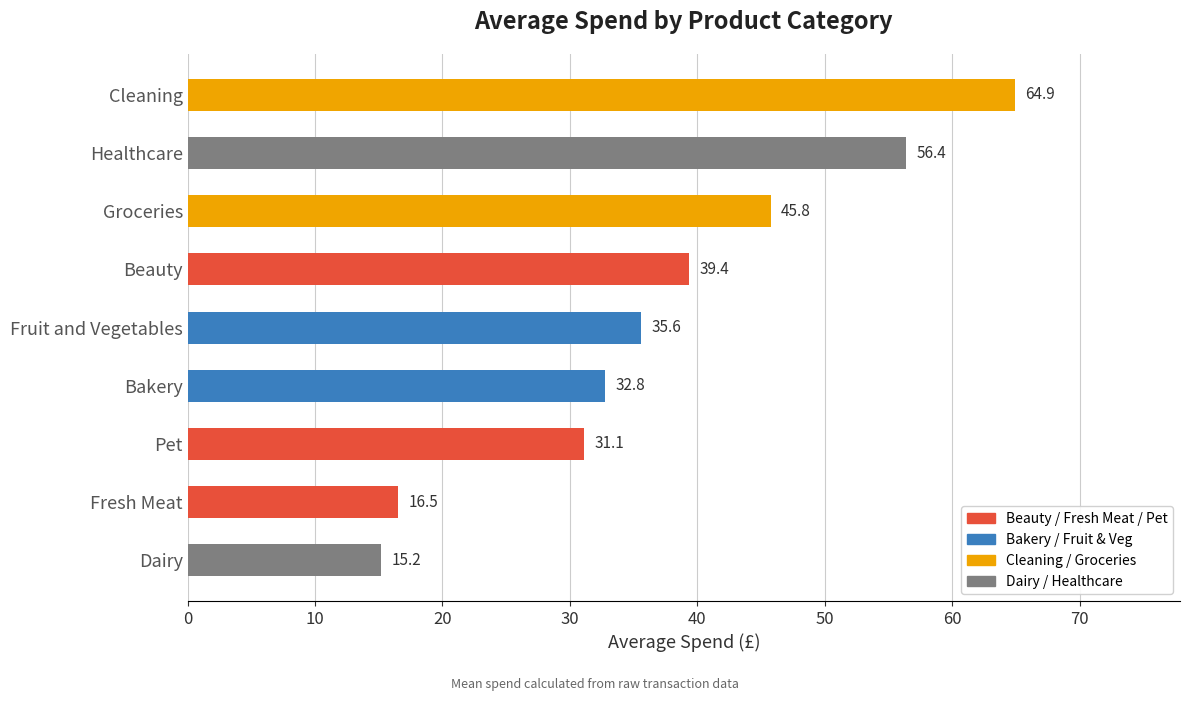

Is it true that the value at Cleaning is 64.9?

True